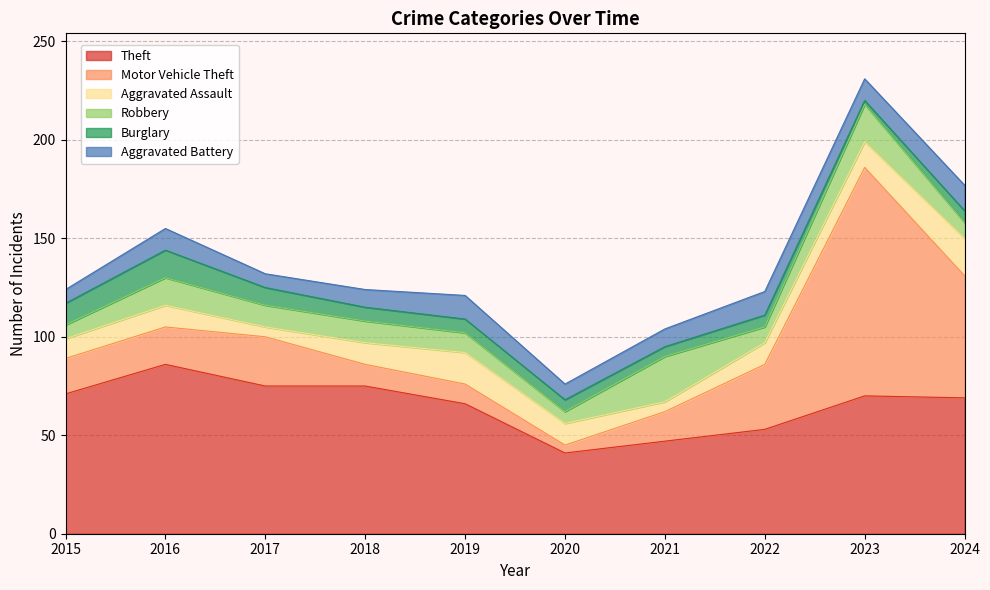

Reading left to right, list all the values displayed in this chart.

Theft: 71	86	75	75	66	41	47	53	70	69
Motor Vehicle Theft: 18	19	25	11	10	4	15	33	116	62
Aggravated Assault: 10	11	5	11	16	11	5	11	13	19
Robbery: 7	14	11	11	10	6	23	8	19	8
Burglary: 11	14	9	7	7	6	5	6	2	6
Aggravated Battery: 7	11	7	9	12	8	9	12	11	13